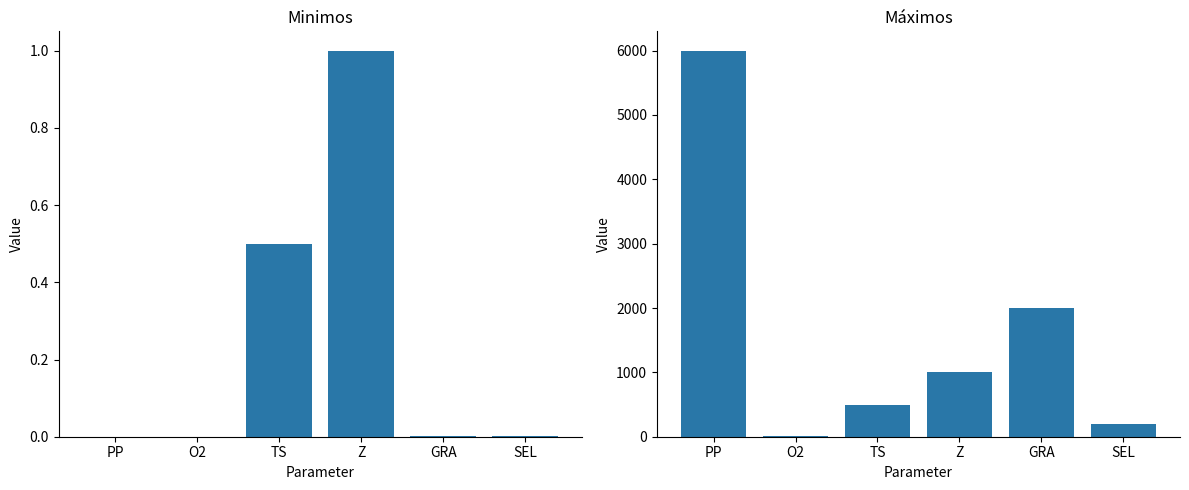

Reading left to right, extract all data points from this chart.

Minimos: 0.0	0.0	0.5	1.0	0.0	0.0
Máximos: 6000.0	10.0	500.0	1000.0	2000.0	200.0